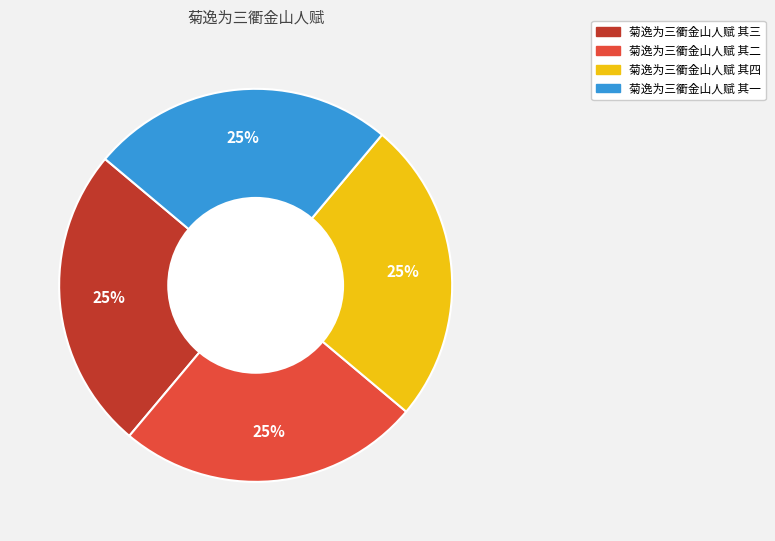

How many slices are in this pie chart?

4